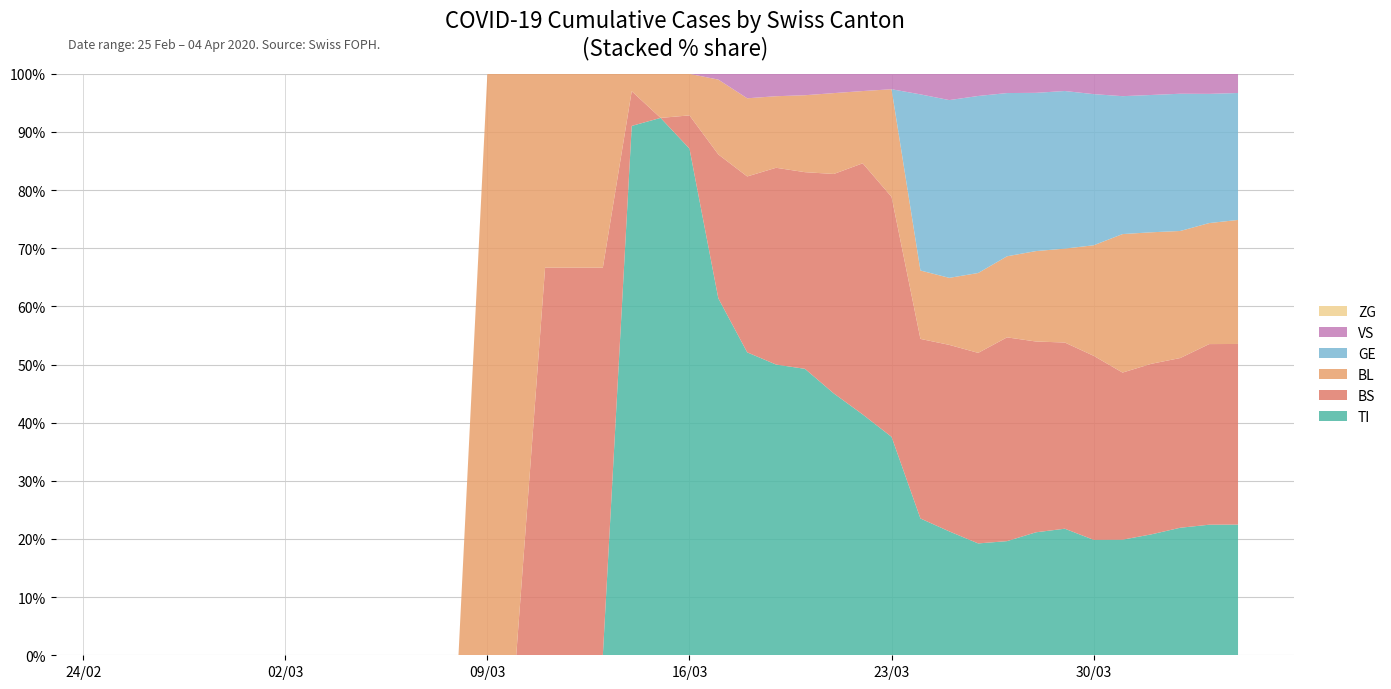

Reading left to right, extract all data points from this chart.

TI: 0=0	1=0	2=0	3=0	4=0	5=0	6=0	7=0	8=0	9=0	10=0	11=0	12=0	13=0	14=0	15=0	16=0	17=0	18=61	19=61	20=61	21=62	22=62	23=65	24=67	25=68	26=70	27=71	28=80	29=85	30=91	31=107	32=136	33=155	34=165	35=202	36=229	37=263	38=287	39=314
BS: 0=0	1=0	2=0	3=0	4=0	5=0	6=0	7=0	8=0	9=0	10=0	11=0	12=0	13=0	14=0	15=4	16=4	17=4	18=4	19=0	20=4	21=25	22=36	23=44	24=46	25=57	26=73	27=78	28=105	29=128	30=155	31=191	32=211	33=228	34=263	35=292	36=323	37=350	38=397	39=434
BL: 0=0	1=0	2=0	3=0	4=0	5=0	6=0	7=0	8=0	9=0	10=0	11=0	12=0	13=1	14=2	15=2	16=2	17=2	18=2	19=5	20=5	21=13	22=16	23=16	24=18	25=21	26=21	27=35	28=40	29=46	30=65	31=76	32=100	33=115	34=158	35=242	36=249	37=262	38=266	39=298
GE: 0=0	1=0	2=0	3=0	4=0	5=0	6=0	7=0	8=0	9=0	10=0	11=0	12=0	13=0	14=0	15=0	16=0	17=0	18=0	19=0	20=0	21=0	22=0	23=0	24=0	25=0	26=0	27=0	28=103	29=122	30=144	31=153	32=175	33=193	34=216	35=241	36=260	37=283	38=284	39=305
VS: 0=0	1=0	2=0	3=0	4=0	5=0	6=0	7=0	8=0	9=0	10=0	11=0	12=0	13=0	14=0	15=0	16=0	17=0	18=0	19=0	20=0	21=1	22=5	23=5	24=5	25=5	26=5	27=5	28=12	29=18	30=18	31=18	32=21	33=21	34=29	35=39	36=40	37=41	38=44	39=46
ZG: 0=0	1=0	2=0	3=0	4=0	5=0	6=0	7=0	8=0	9=0	10=0	11=0	12=0	13=0	14=0	15=0	16=0	17=0	18=0	19=0	20=0	21=0	22=0	23=0	24=0	25=0	26=0	27=0	28=0	29=0	30=0	31=0	32=0	33=0	34=0	35=0	36=0	37=0	38=0	39=0